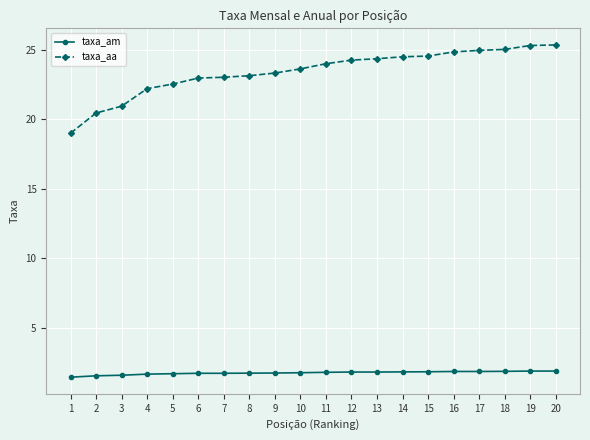

How many lines are shown in the chart?

2